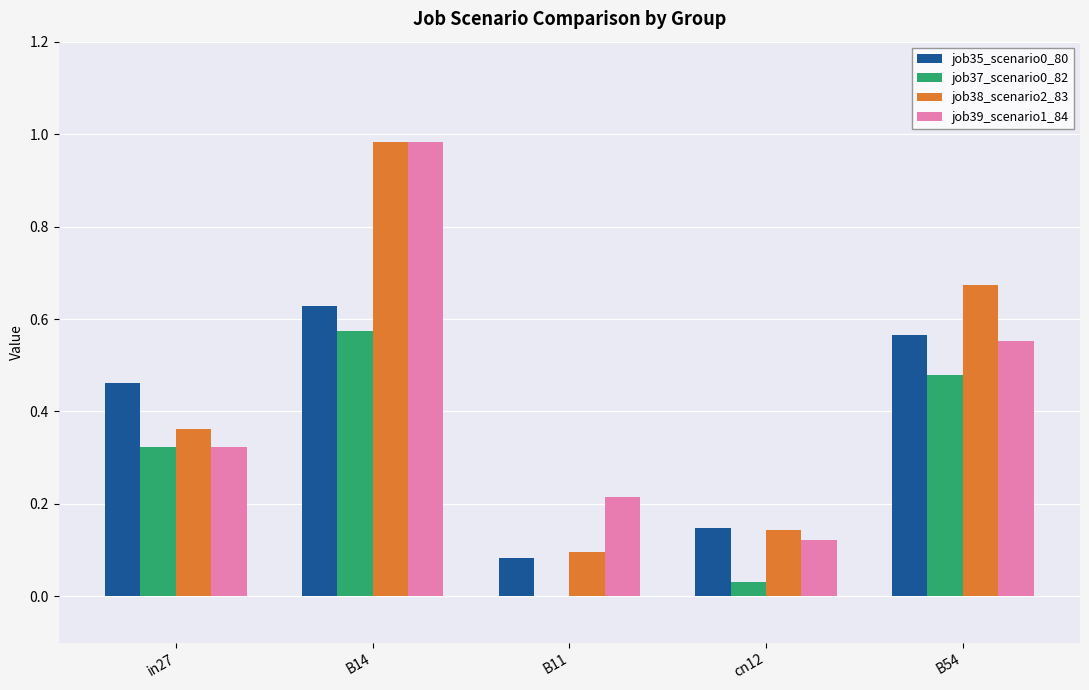

Is the value of job39_scenario1_84 at in27 greater than the value of job35_scenario0_80 at in27?

No